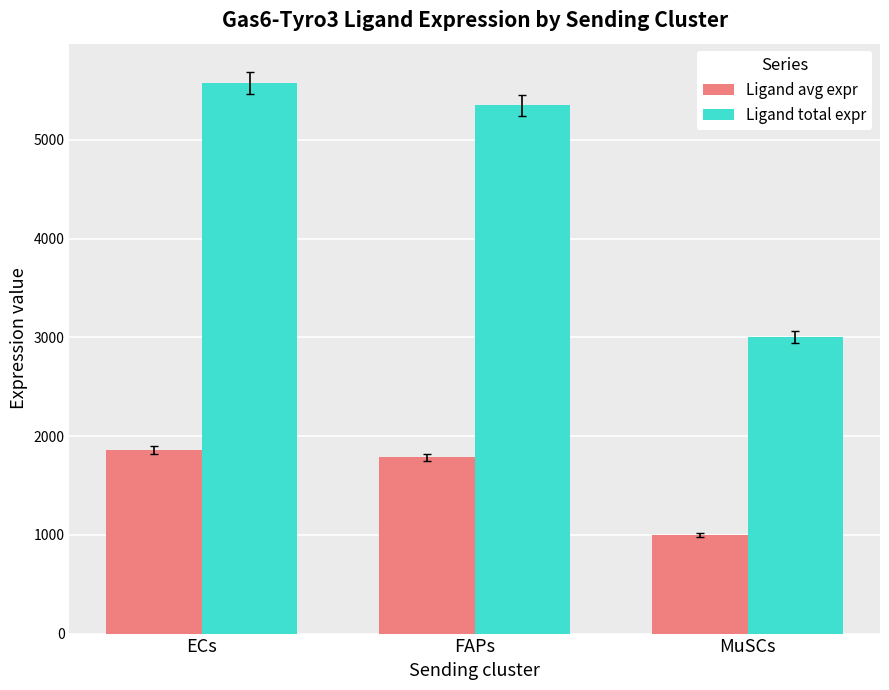

Reading left to right, list all the values displayed in this chart.

Ligand avg expr: 1859.5	1783.7	1000.6
Ligand total expr: 5578.4	5351.1	3001.8